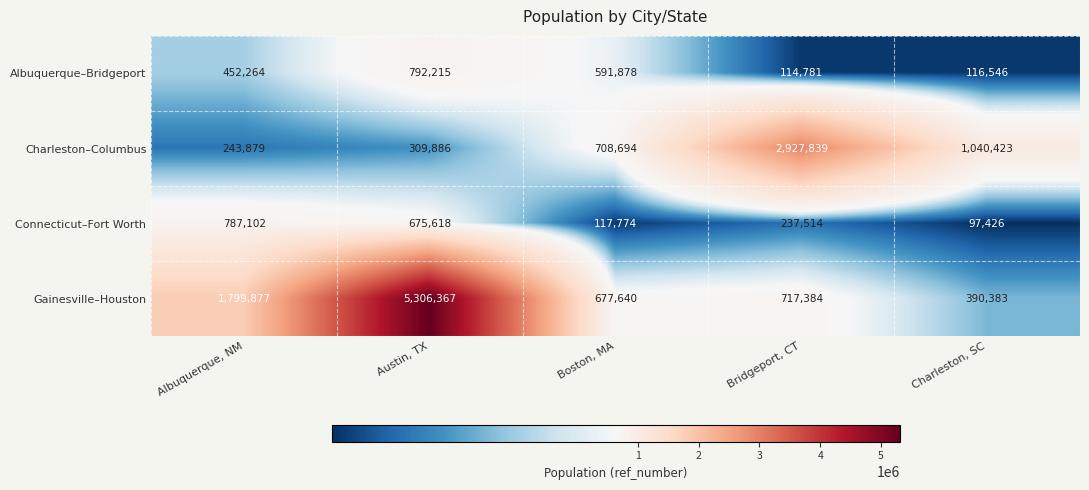

Count the number of categories in the chart.

5